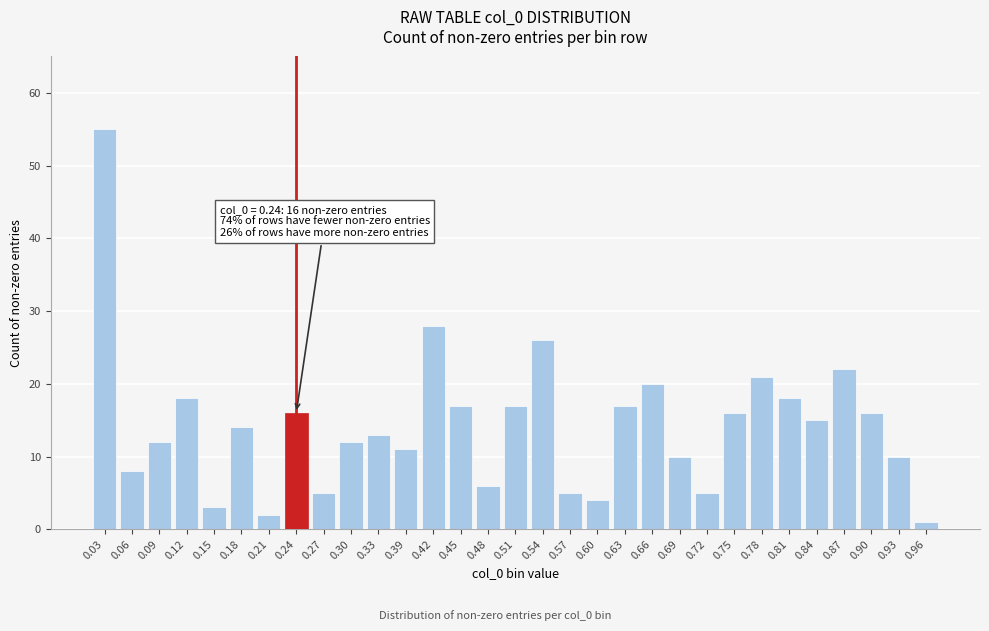

What is the average value?

14